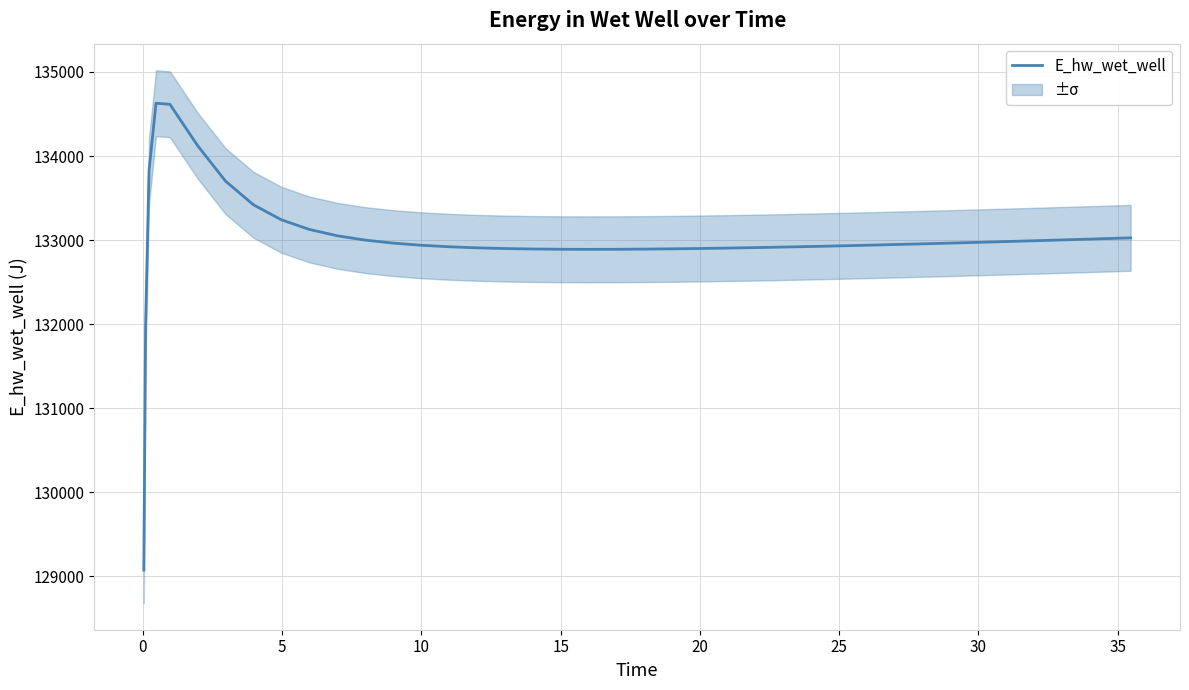

Read the value at 20.

132889.7